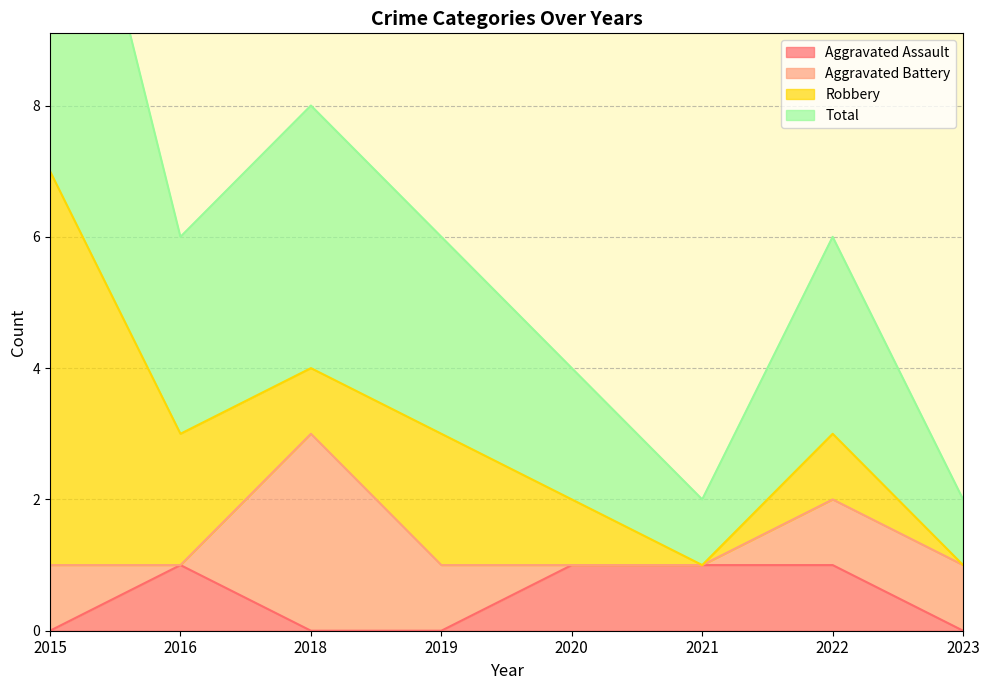

What is the difference between the Total values at 2015 and 2018?

3